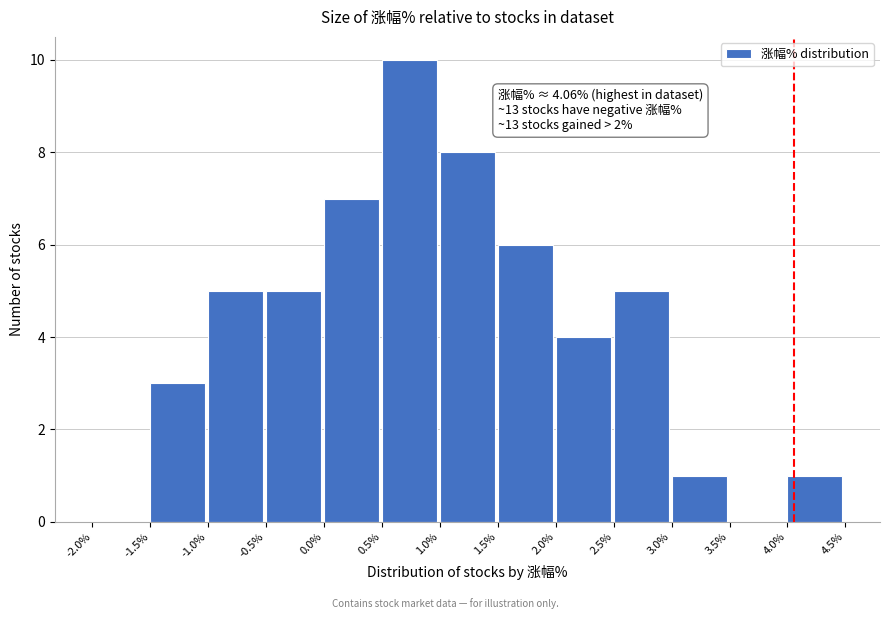

Over which range of the x-axis is the bar tallest?

0.5% to 1.0%